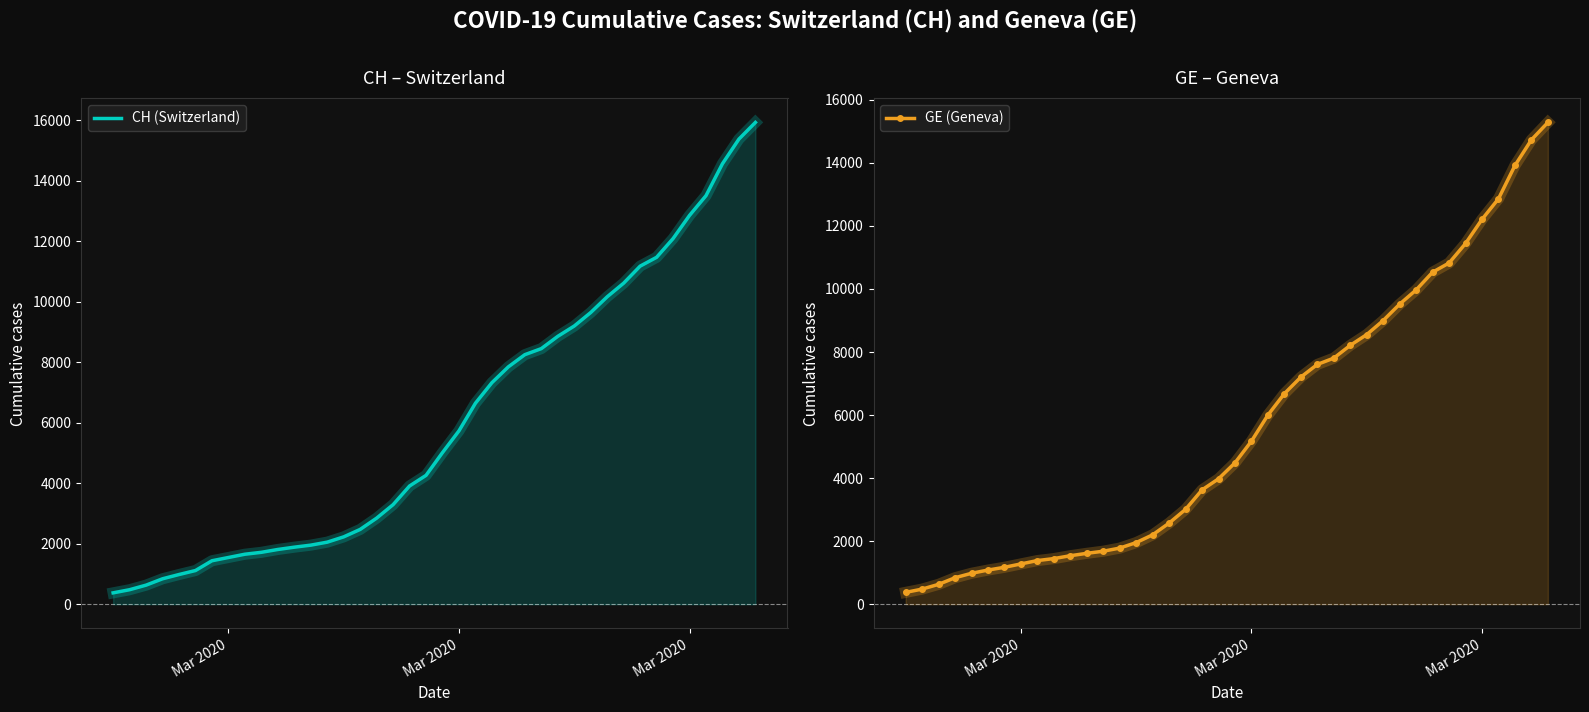

Where does the GE (Geneva) series first go above 4485?

Mar 2020